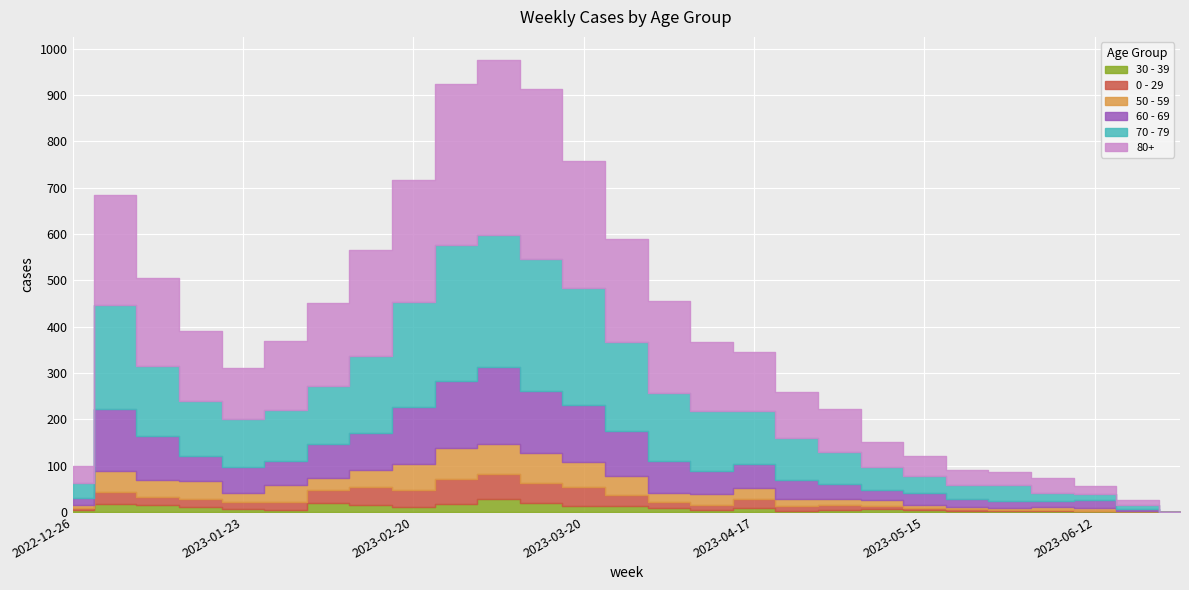

What is the value of the 30 - 39 point at the 23rd from the left?

2